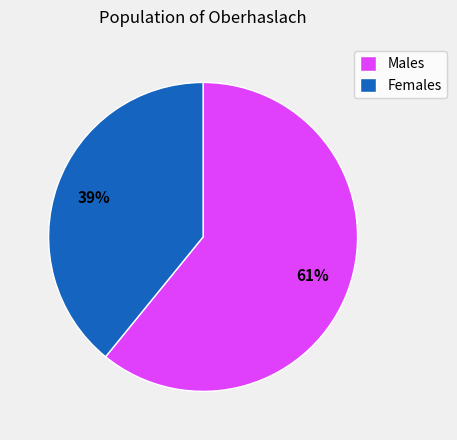

What percentage is the Females slice, to the nearest percent?

39%